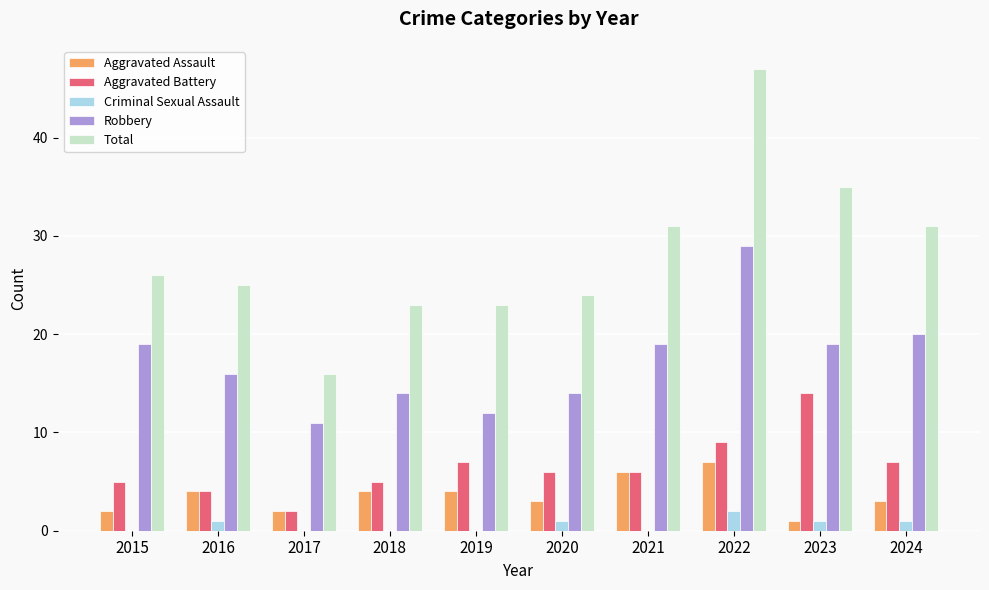

At which category is the sum across all series the highest?

2022